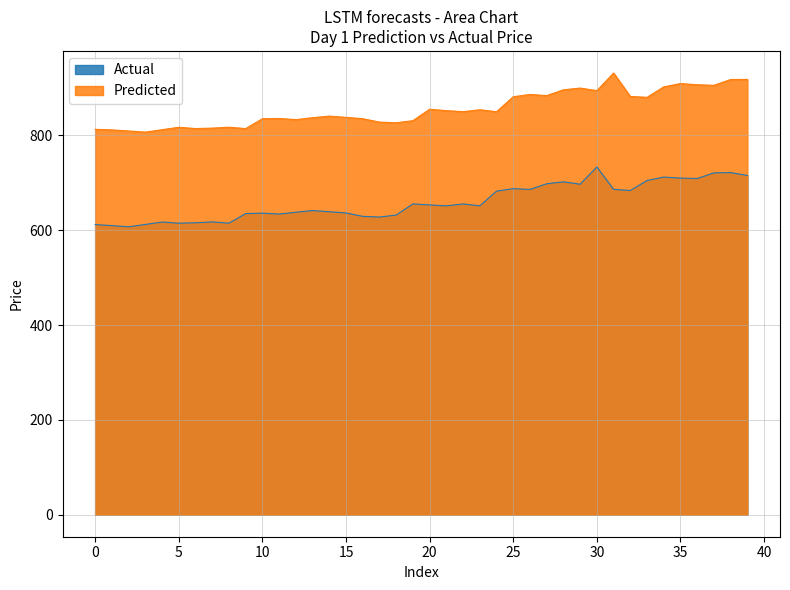

Reading left to right, extract all data points from this chart.

Day 1 Prediction: 812.8	811.6	809.3	806.8	811.9	817.1	814.4	815.3	817.2	814.3	835.1	835.6	833.3	837.2	840.6	838.0	835.2	828.0	826.6	831.0	855.1	852.2	850.0	854.0	849.9	881.5	886.3	883.9	896.1	899.8	894.3	931.5	882.1	880.3	902.3	909.3	906.8	905.6	917.8	918.1
Price: 611.9	609.6	607.2	612.1	617.2	614.7	615.6	617.5	614.8	635.0	636.0	634.0	637.9	641.4	639.0	636.3	629.2	627.7	631.9	655.5	653.2	651.4	655.3	651.5	682.2	687.7	685.9	698.0	702.0	697.0	733.3	686.2	683.7	704.8	712.0	710.0	709.0	720.9	721.5	715.5